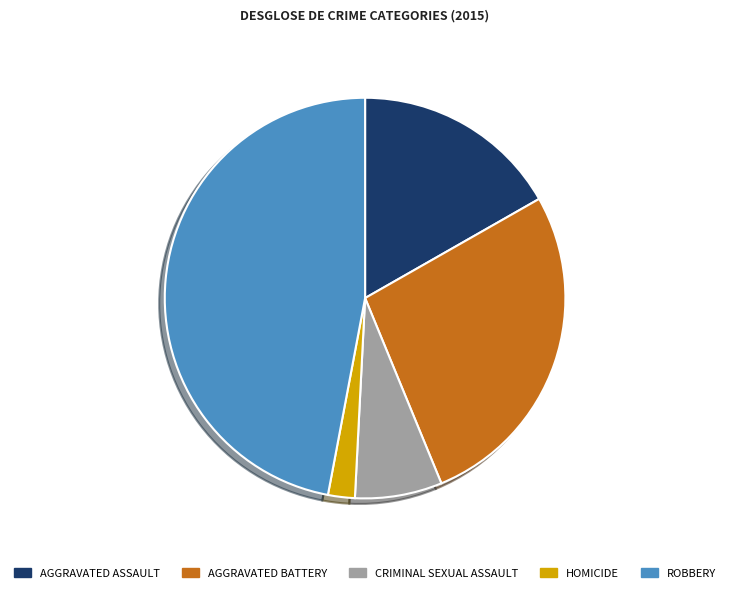

Does any single category account for the majority?

No